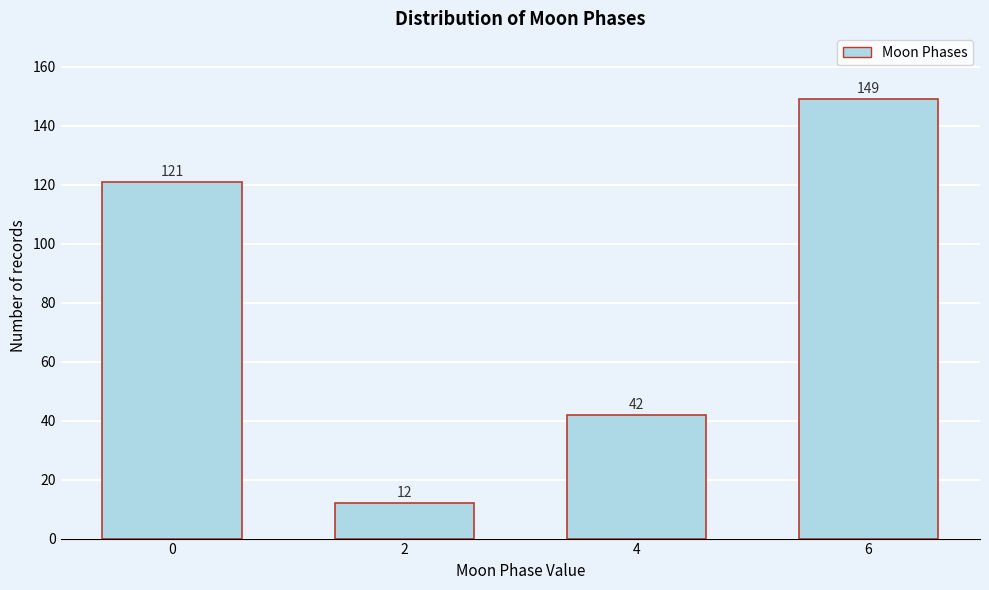

Reading left to right, list all the values displayed in this chart.

0=121	2=12	4=42	6=149